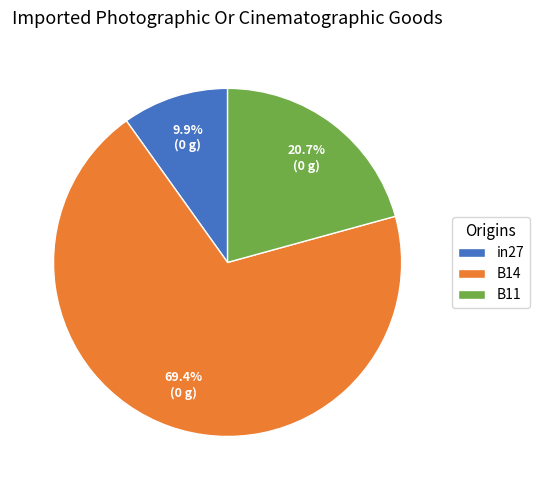

How many slices are in this pie chart?

3